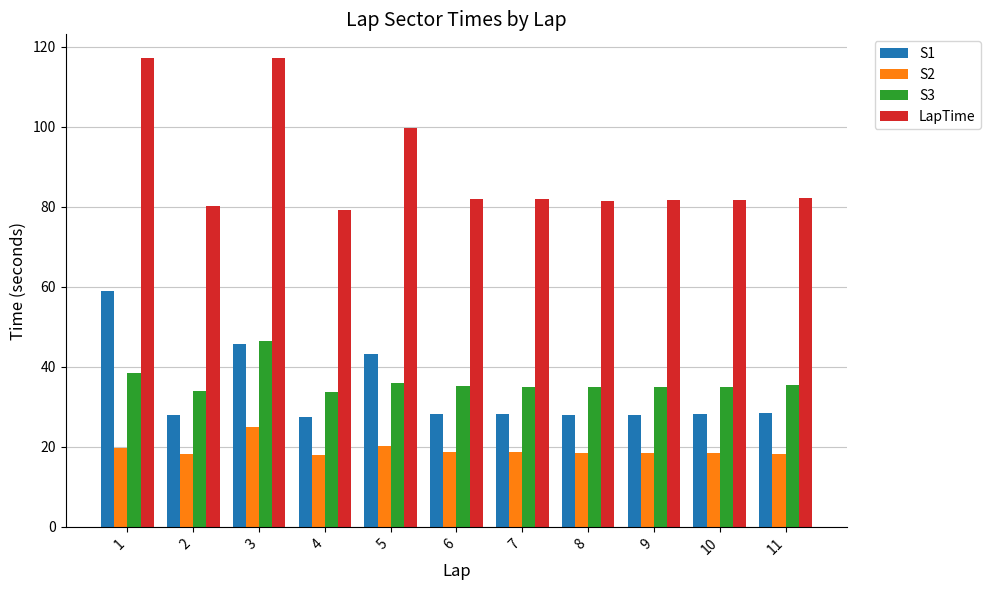

What is the minimum value shown in the chart?

18.0